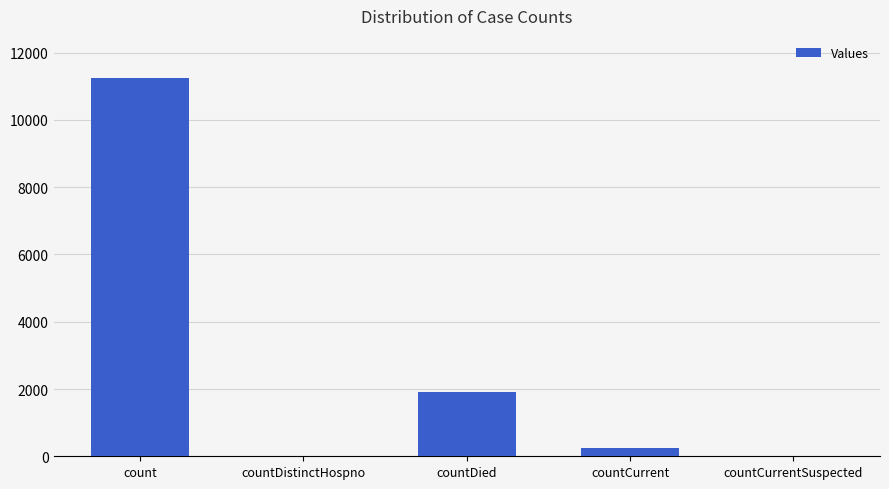

The value at count is 18590. True or false?

False